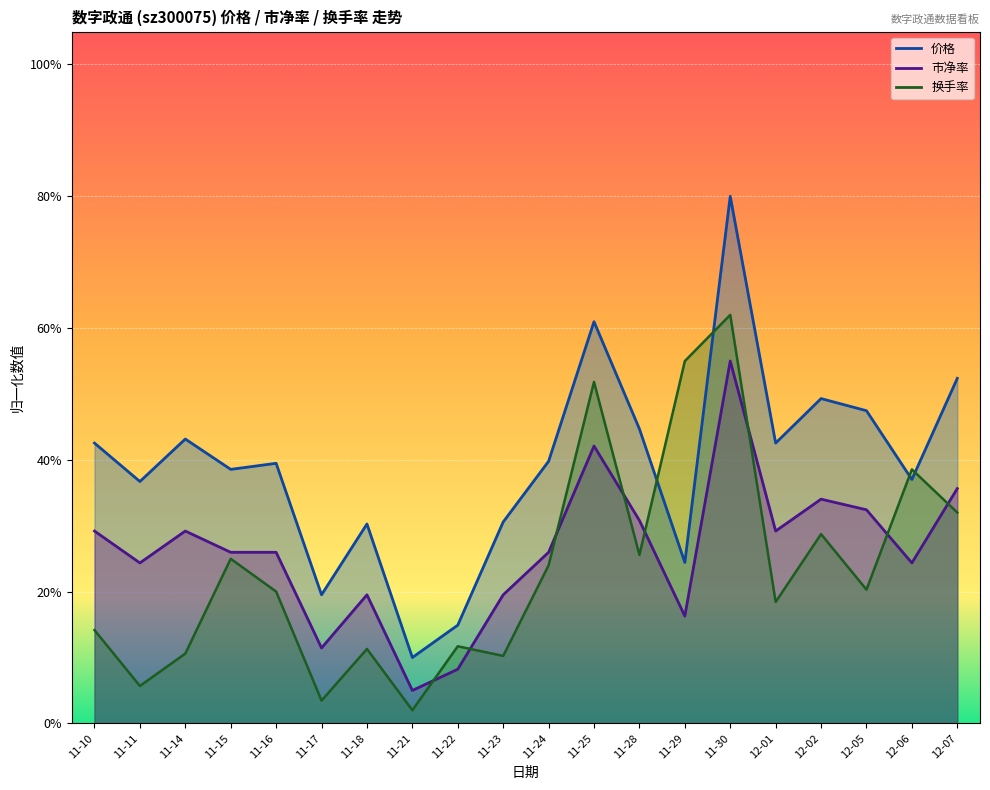

Is the value of 市净率 at 11-25 greater than the value of 换手率 at 11-15?

Yes